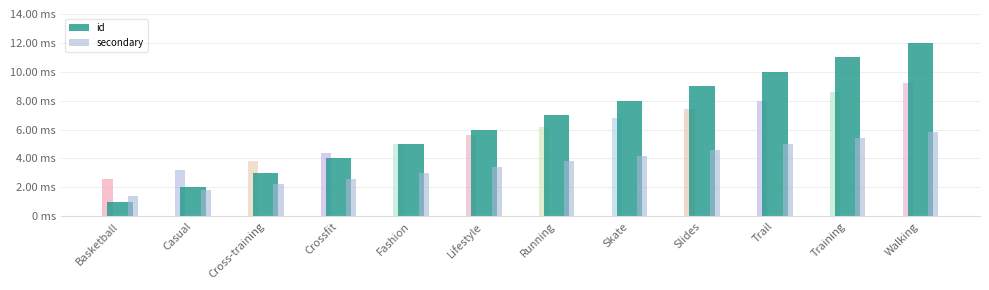

How many values in the id series exceed 7?

5